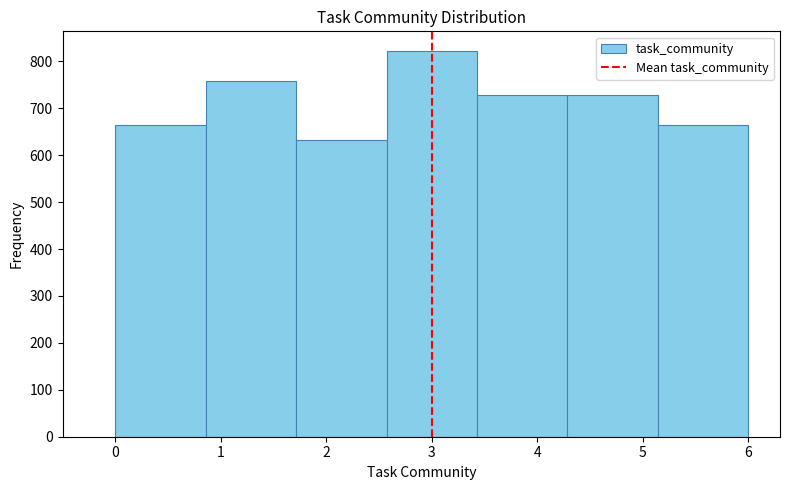

Reading left to right, list every bar in this chart as the range it spans on the x-axis followed by its height. Neither the bar edges nor the heights are printed on the chart, so give them approximately, as read against the axes.

0.0 to 0.9: 670
0.9 to 1.7: 760
1.7 to 2.6: 630
2.6 to 3.4: 820
3.4 to 4.3: 730
4.3 to 5.1: 730
5.1 to 6.0: 660